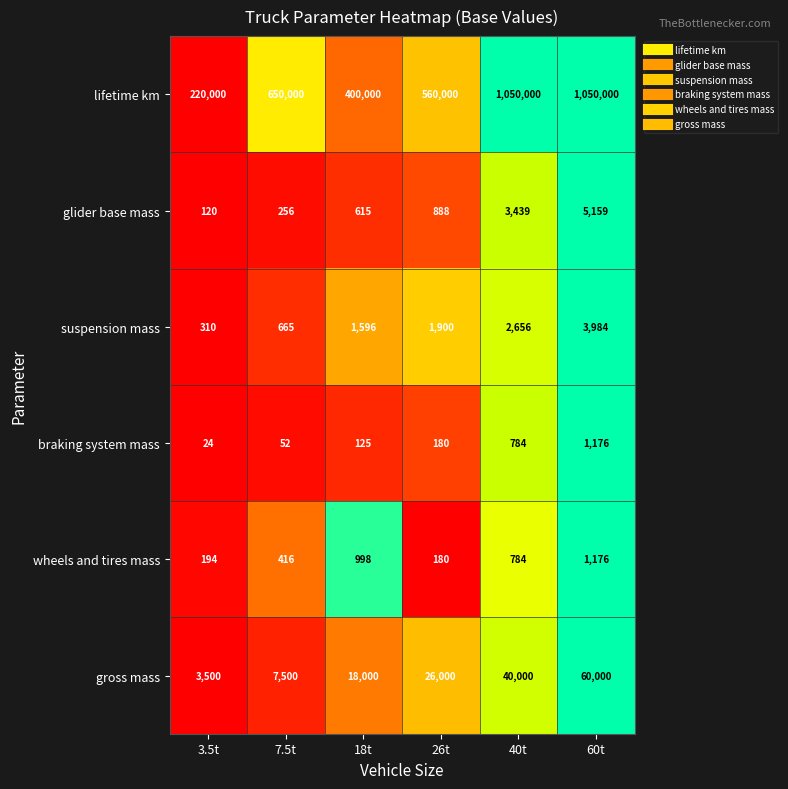

At how many categories does at least one series exceed 205908?

6